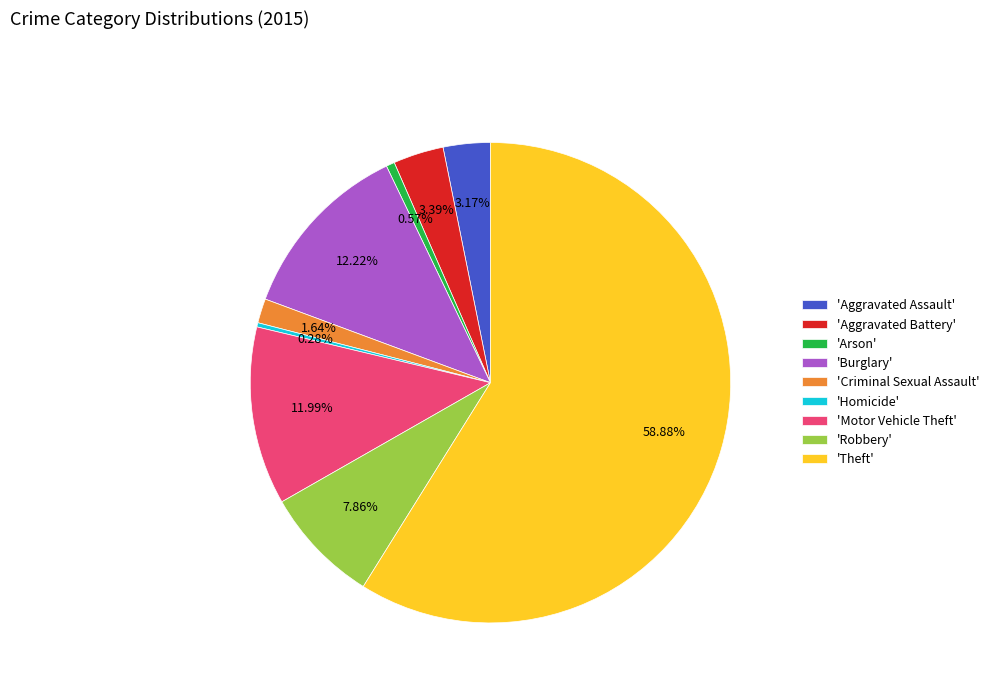

Count the number of slices in the pie.

9